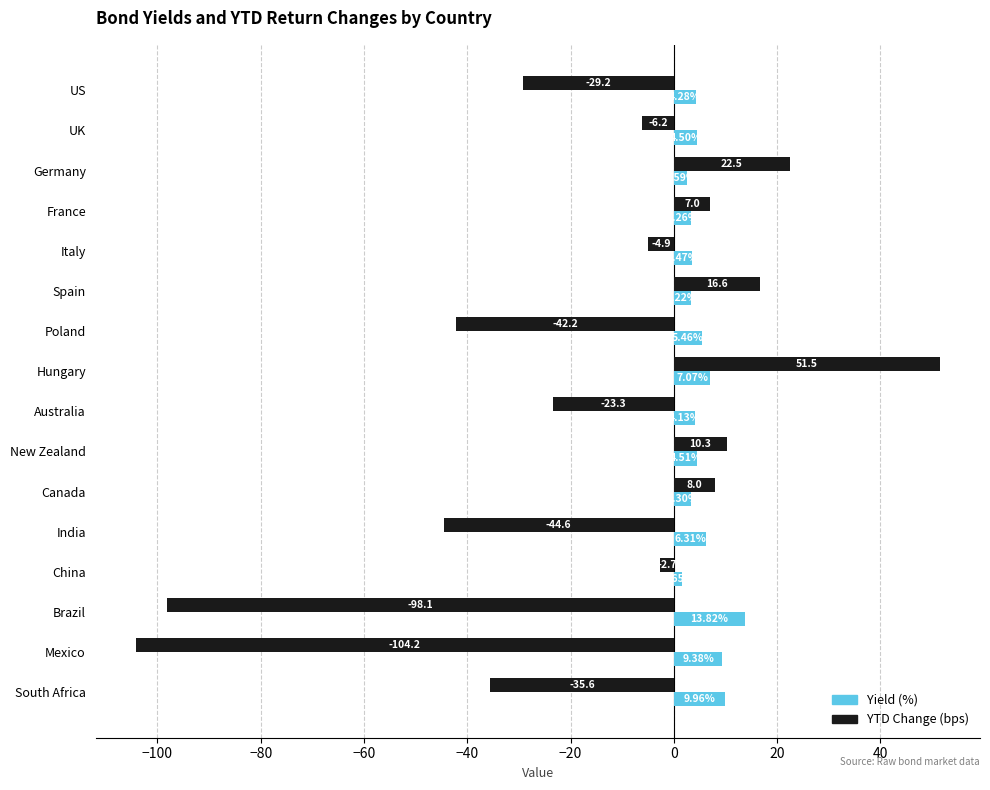

Which series has the largest range (max minus min)?

YTD Change (bps)